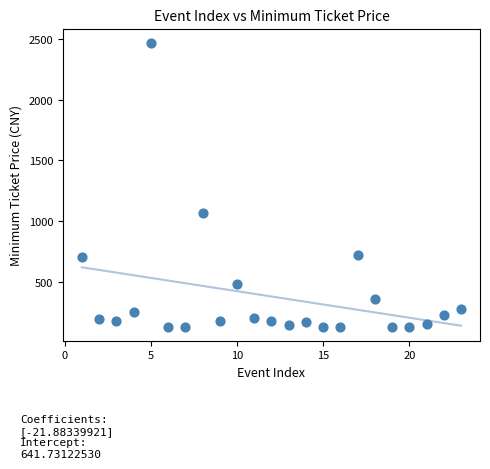

What Y value in the scatter plot is closest to 1300?

1066